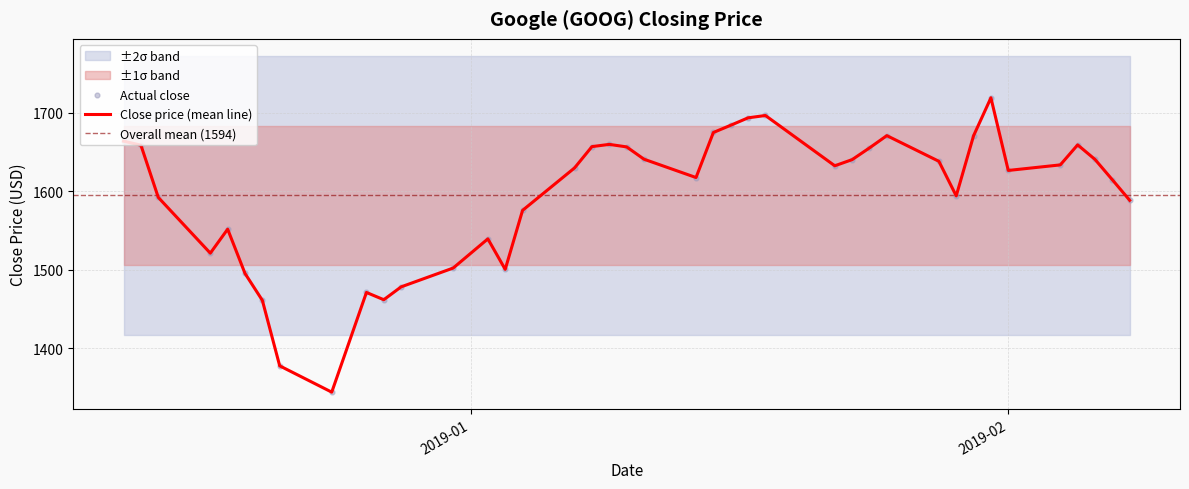

Approximately how many times larger is the value at 2019-01-02 compared to 2019-01-30?

0.9